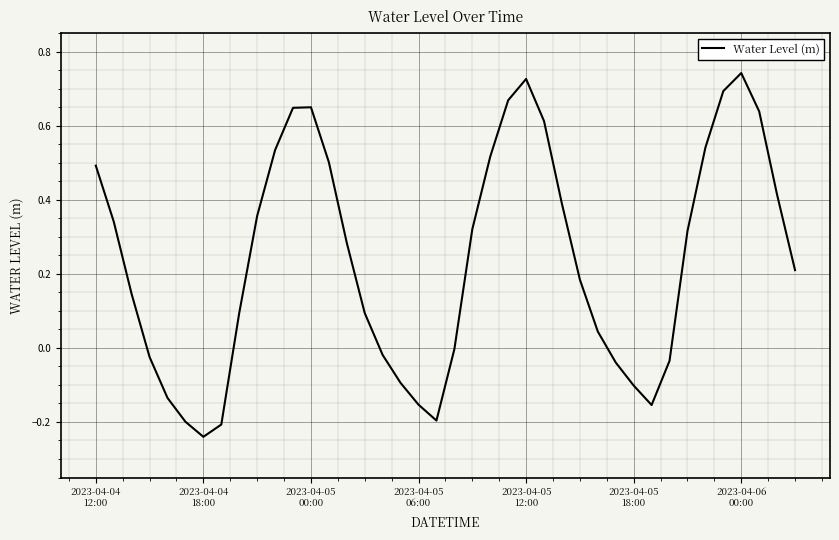

How many interior local valleys (lower than both neighbors) does the data have?

3